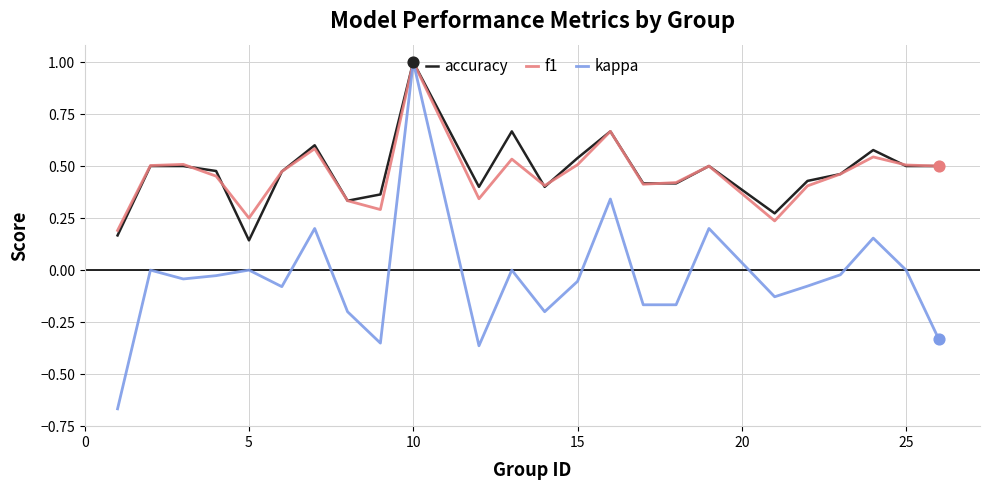

Which series has the largest range (max minus min)?

kappa